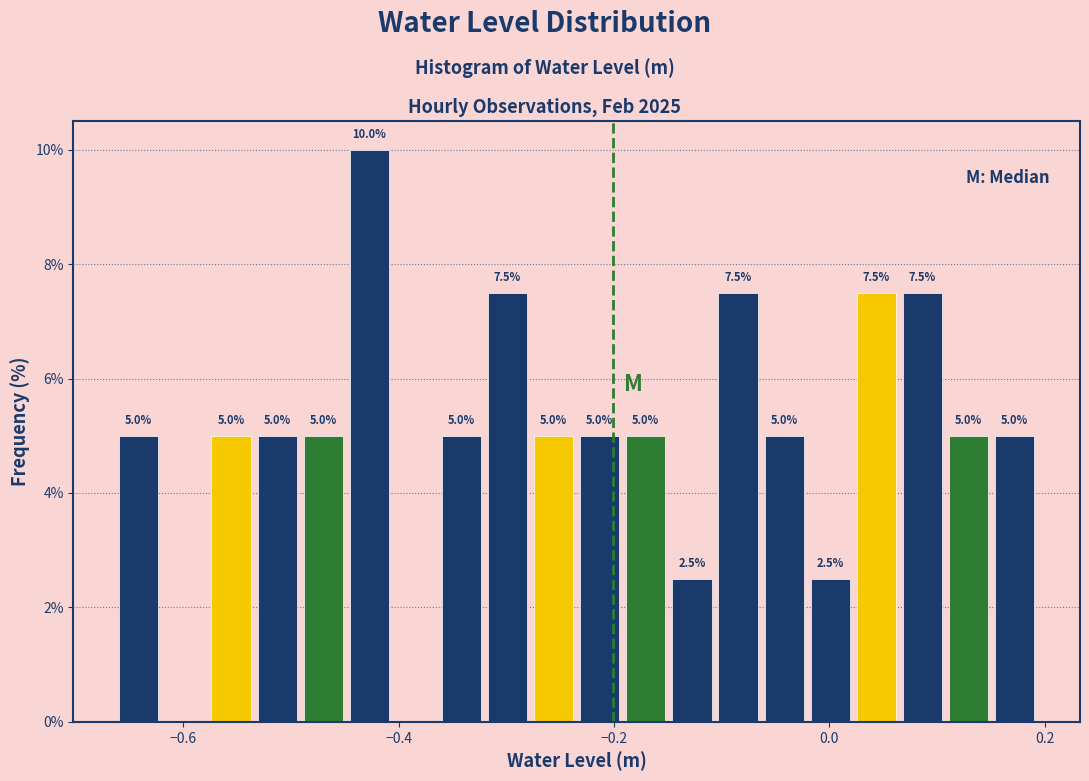

Read against the x-axis, roughly where is the centre of the tallest bar?

-0.42